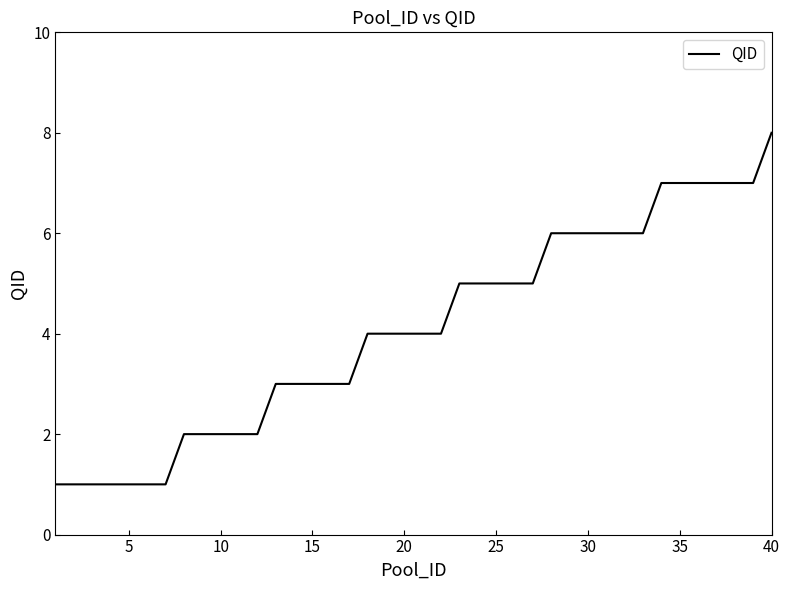

What is the difference between the maximum and minimum values?

7